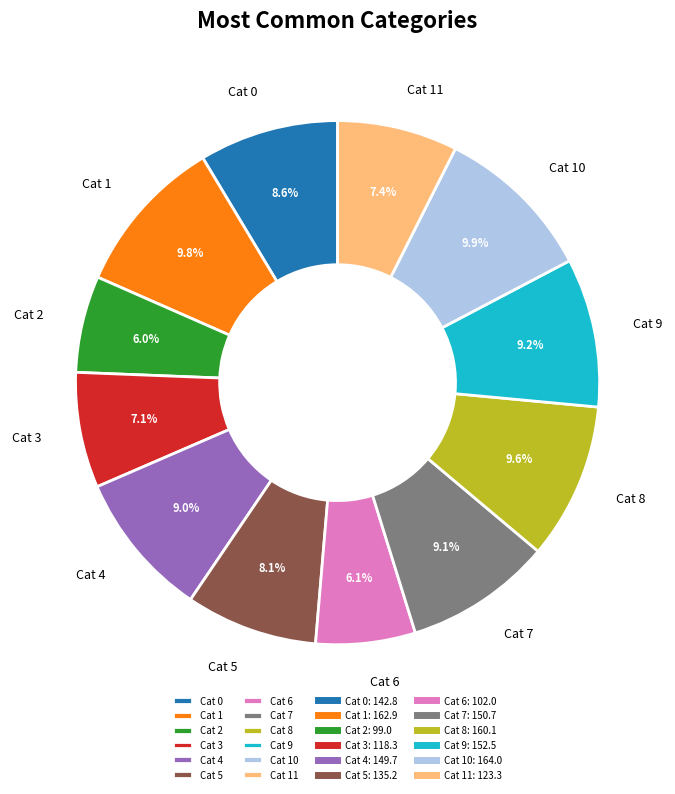

Approximately how many times larger is the value at Cat 4 compared to Cat 9?

1.0